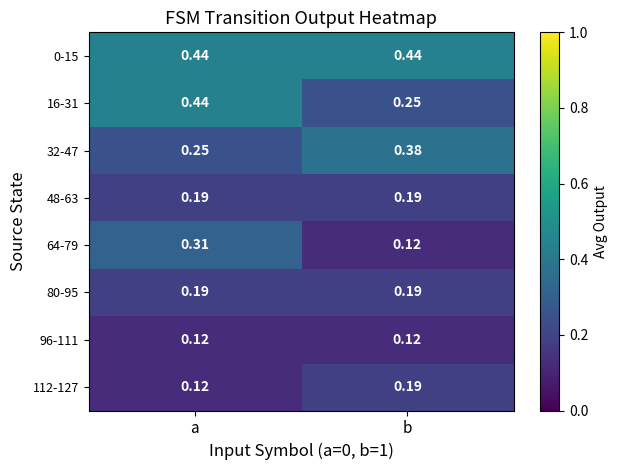

Rank the categories by 64-79 value from highest to lowest.

a, b